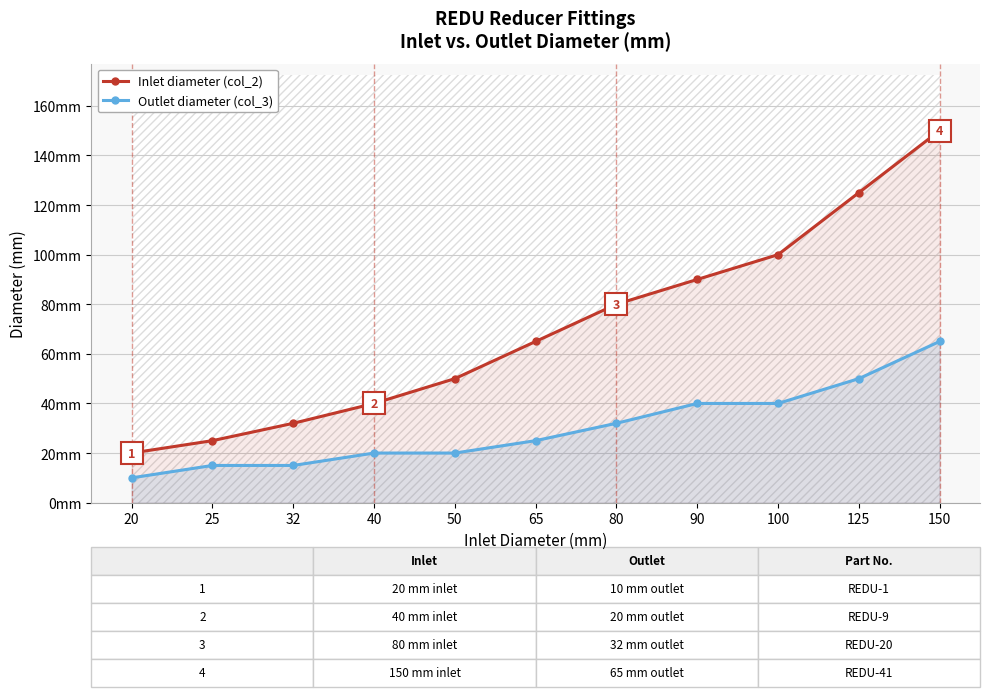

At how many categories does at least one series exceed 77?

5